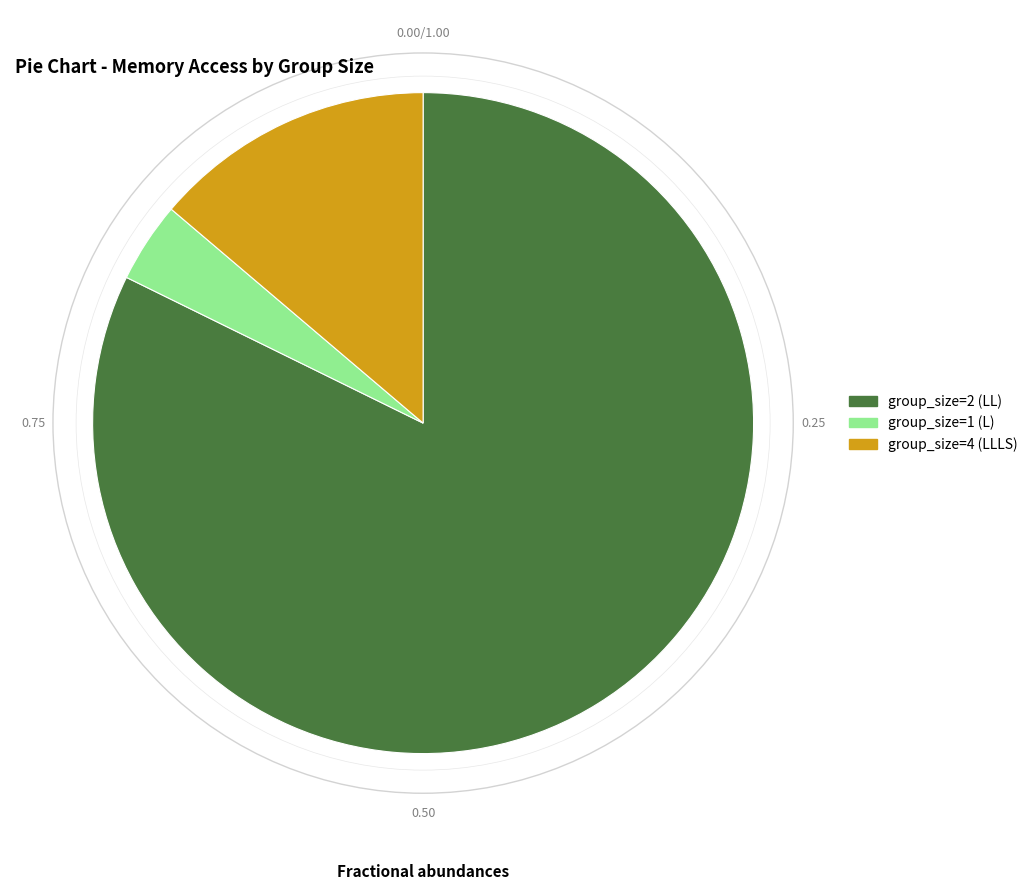

Rank the categories by value from highest to lowest.

group_size=2 (LL), group_size=4 (LLLS), group_size=1 (L)